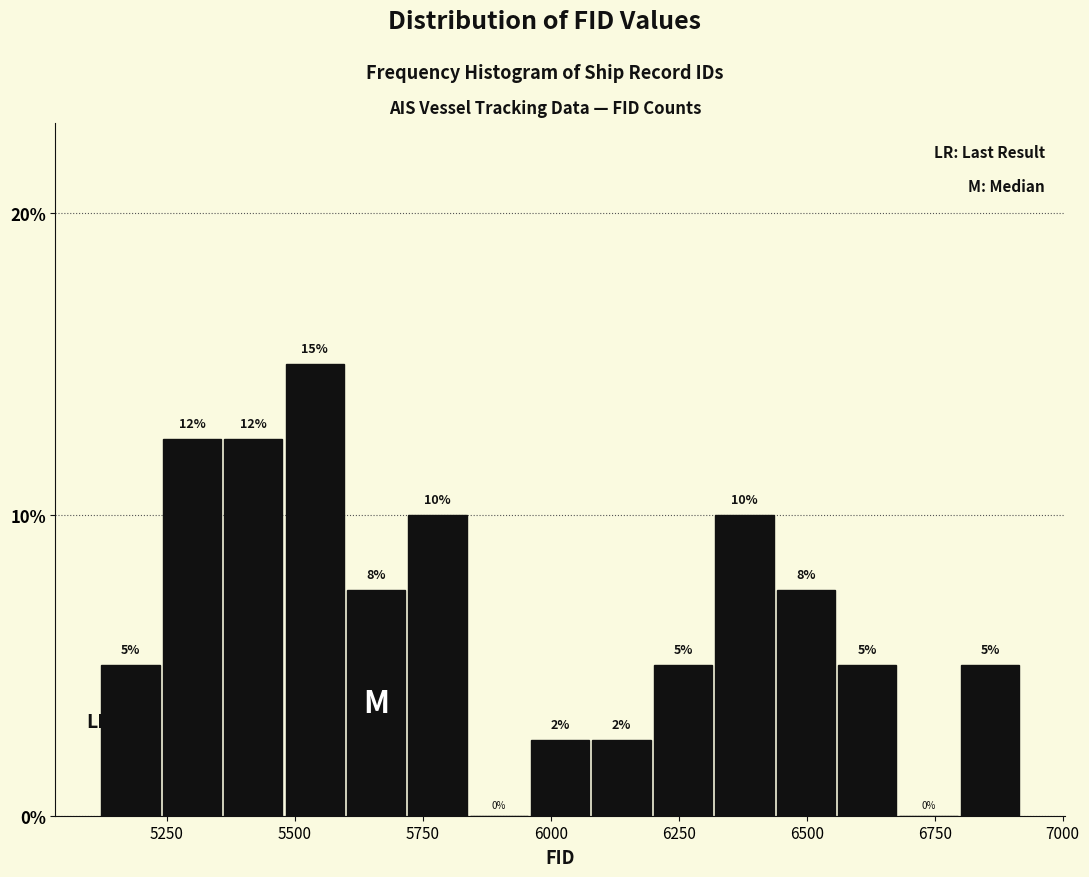

Around what value on the x-axis is the tallest bar? Give the approximate position of its centre, as read against the axis.

5550